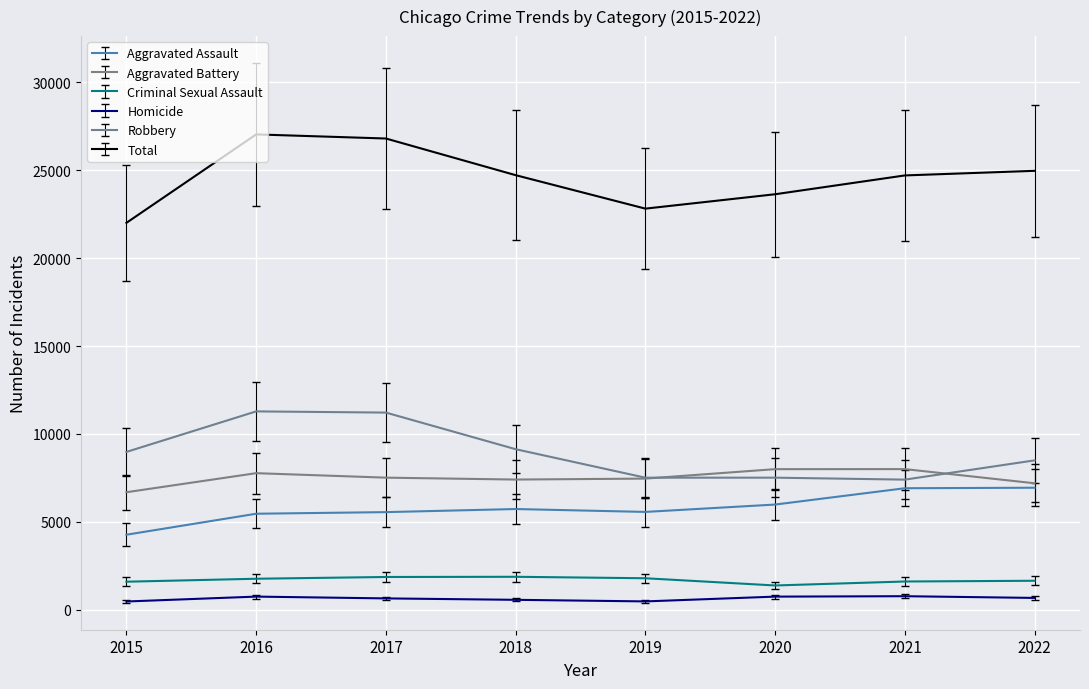

Is it true that Criminal Sexual Assault equals 3101 at 2019?

False